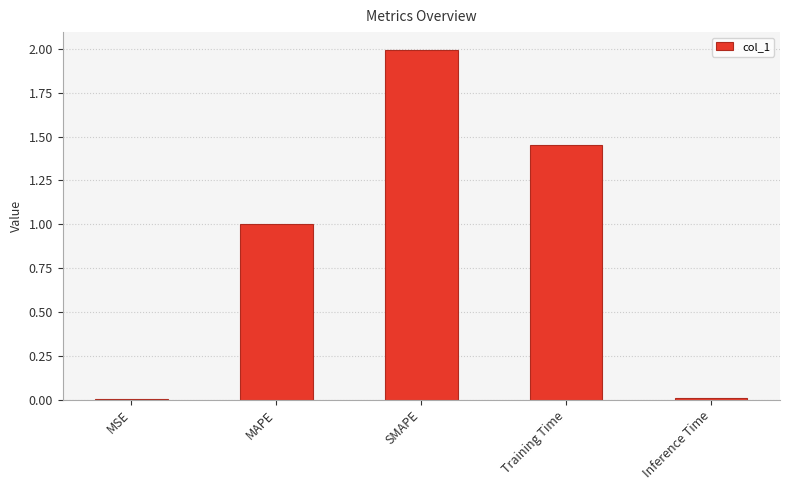

What value does the data have at MAPE?

1.0